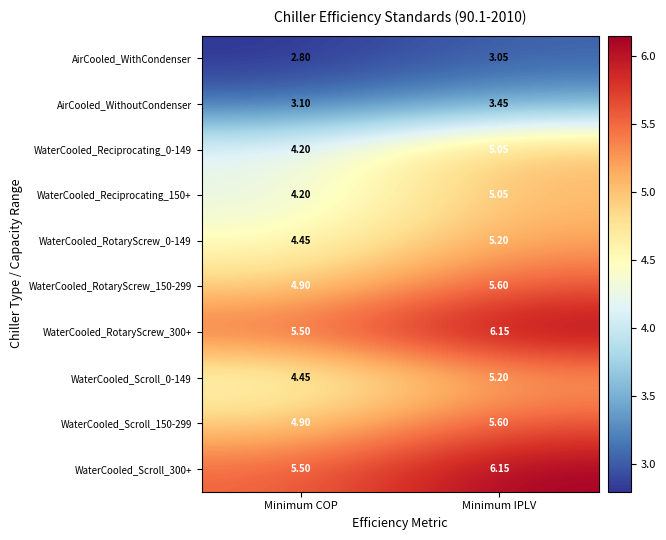

Where is WaterCooled_Scroll_300+ nearest to the value 5?

Minimum COP